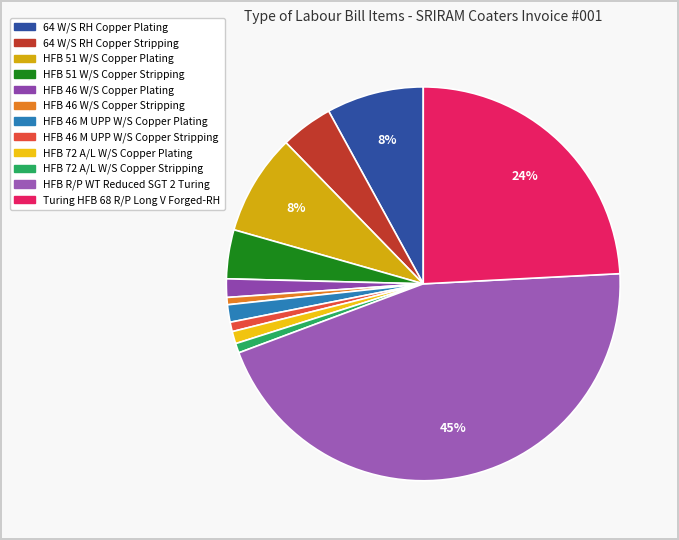

To the nearest percent, what portion does HFB 72 A/L W/S Copper Stripping represent?

1%